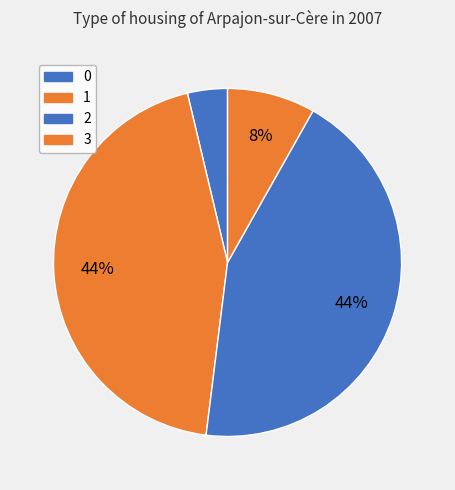

True or false: 1 accounts for 44% of the total.

True